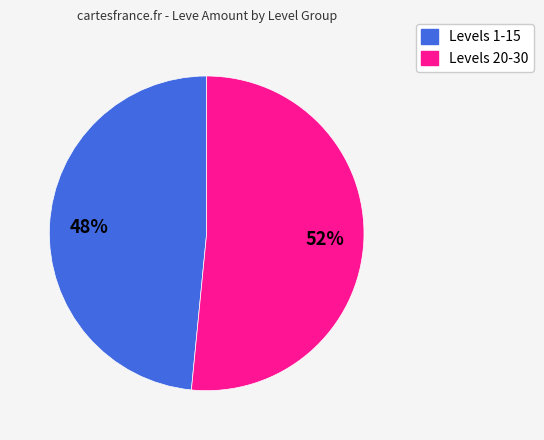

Is there any slice that represents more than half of the pie?

Yes